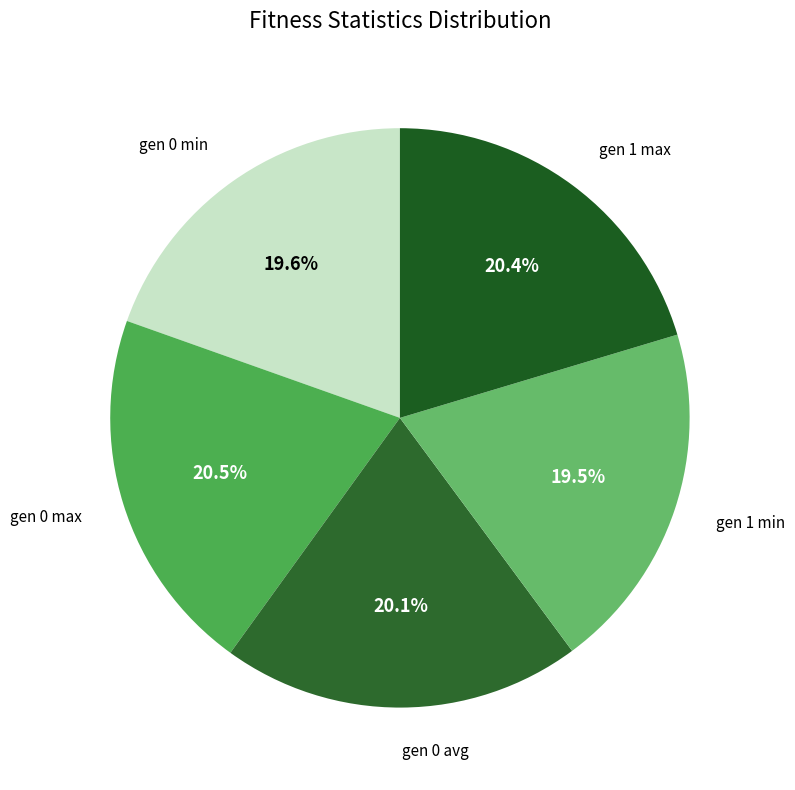

Is there any slice that represents more than half of the pie?

No